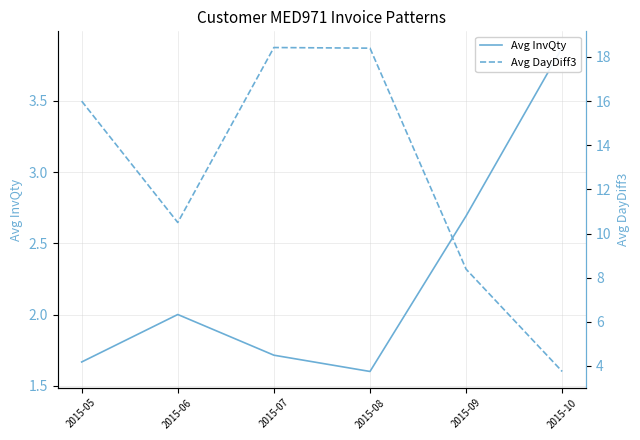

At which label does Avg InvQty first exceed 2?

2015-09